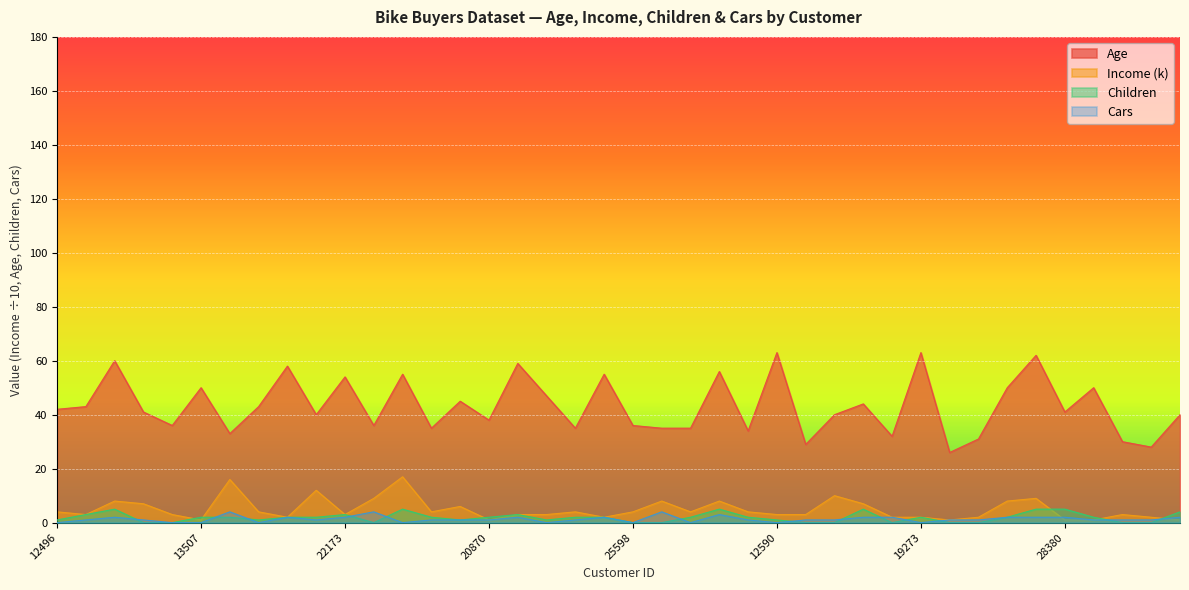

True or false: Children has a value of 2 at 22155.

True